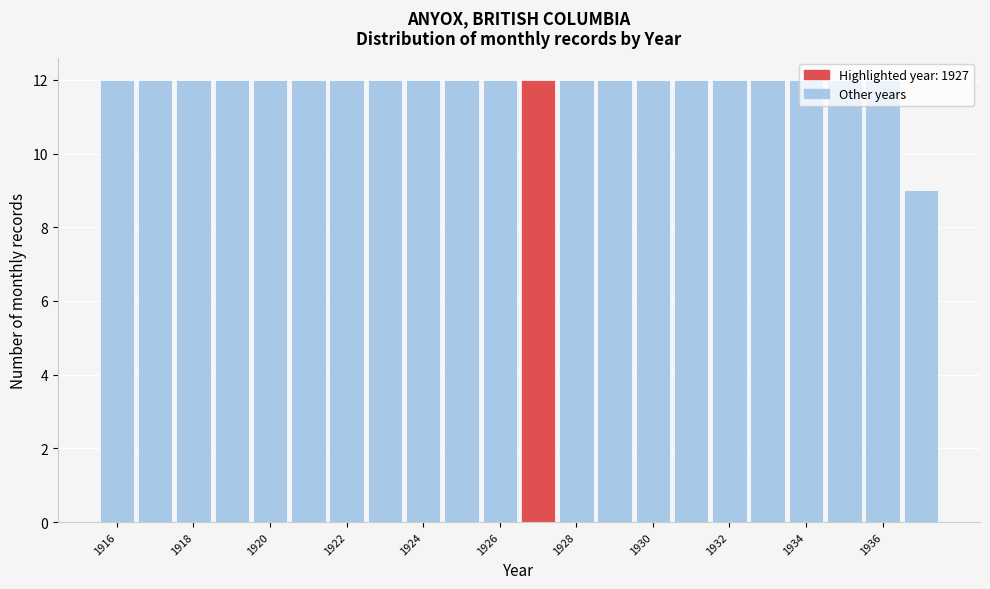

What is the height of the bar covering 1934.5 to 1935.5 on the x-axis? Neither the bar edges nor the heights are printed on the chart, so give them approximately, as read against the axes.

12